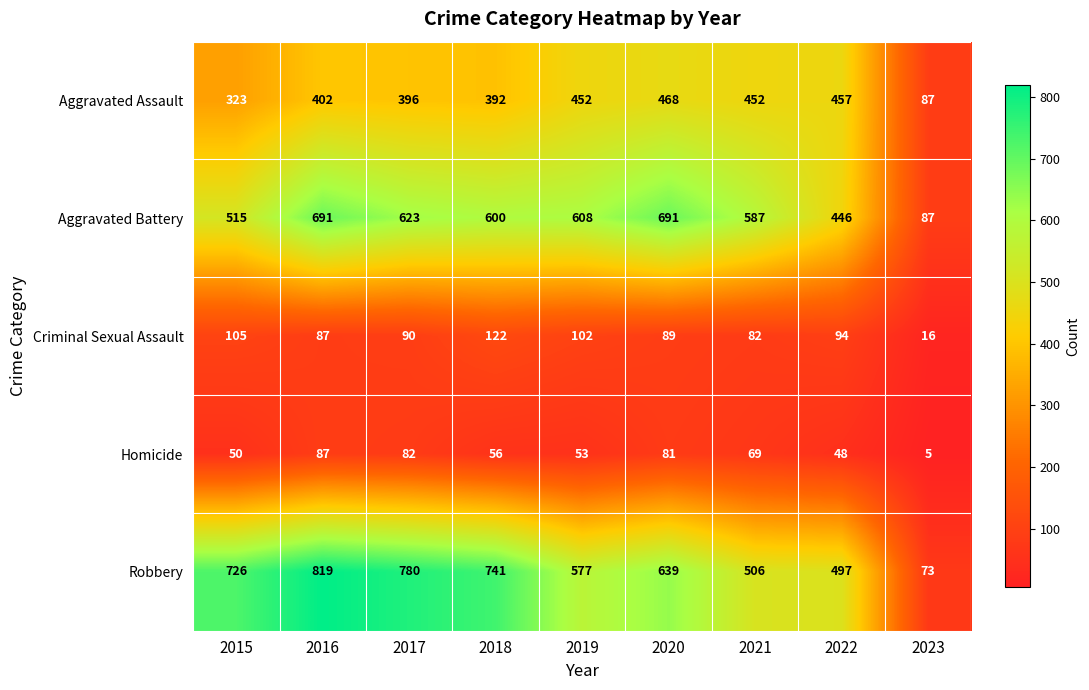

What is the minimum value shown in the chart?

5